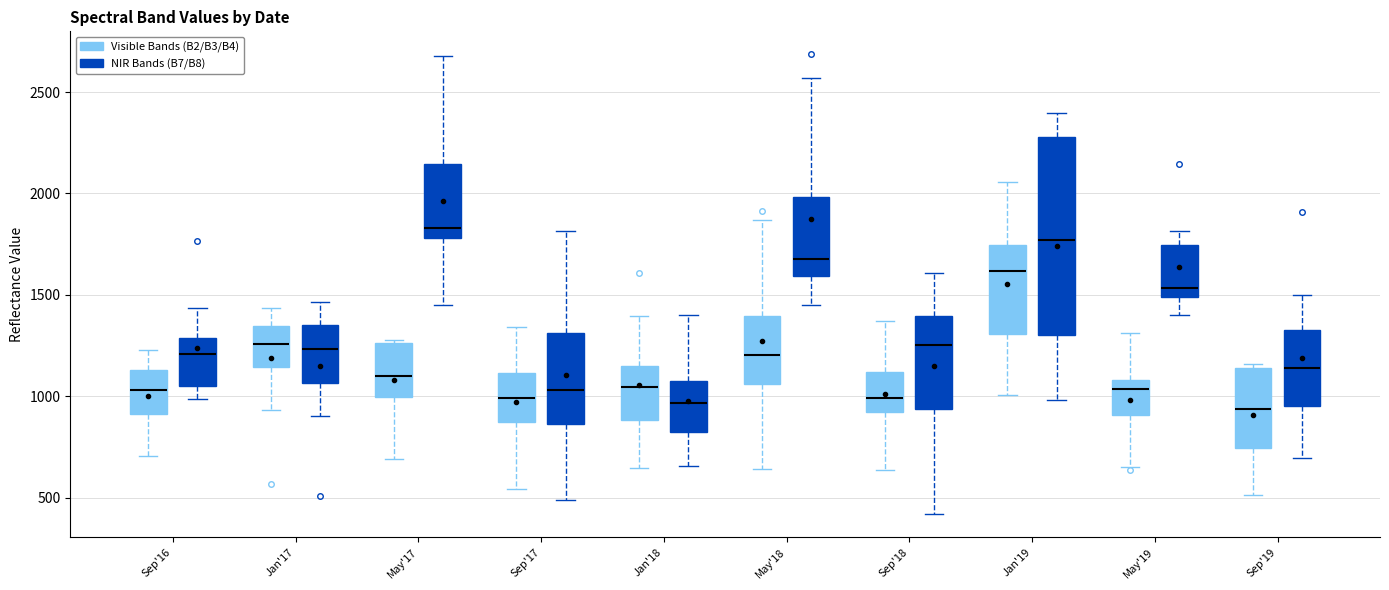

Reading left to right, read every box against the y-axis: the position of its median line, the range the box covers, and the ends of its whiskers. The values are not printed on the chart, so give them approximately, as read against the axis.

Sep'16 (Visible Bands (B2/B3/B4)): median 1050, box 900 to 1150, whiskers 700 to 1250
Sep'16 (NIR Bands (B7/B8)): median 1200, box 1050 to 1300, whiskers 1000 to 1450
Jan'17 (Visible Bands (B2/B3/B4)): median 1250, box 1150 to 1350, whiskers 950 to 1450
Jan'17 (NIR Bands (B7/B8)): median 1250, box 1050 to 1350, whiskers 900 to 1450
May'17 (Visible Bands (B2/B3/B4)): median 1100, box 1000 to 1250, whiskers 700 to 1300
May'17 (NIR Bands (B7/B8)): median 1850, box 1800 to 2150, whiskers 1450 to 2700
Sep'17 (Visible Bands (B2/B3/B4)): median 1000, box 850 to 1100, whiskers 550 to 1350
Sep'17 (NIR Bands (B7/B8)): median 1050, box 850 to 1300, whiskers 500 to 1800
Jan'18 (Visible Bands (B2/B3/B4)): median 1050, box 900 to 1150, whiskers 650 to 1400
Jan'18 (NIR Bands (B7/B8)): median 950, box 800 to 1050, whiskers 650 to 1400
May'18 (Visible Bands (B2/B3/B4)): median 1200, box 1050 to 1400, whiskers 650 to 1850
May'18 (NIR Bands (B7/B8)): median 1700, box 1600 to 2000, whiskers 1450 to 2550
Sep'18 (Visible Bands (B2/B3/B4)): median 1000, box 900 to 1100, whiskers 650 to 1350
Sep'18 (NIR Bands (B7/B8)): median 1250, box 950 to 1400, whiskers 400 to 1600
Jan'19 (Visible Bands (B2/B3/B4)): median 1600, box 1300 to 1750, whiskers 1000 to 2050
Jan'19 (NIR Bands (B7/B8)): median 1750, box 1300 to 2300, whiskers 1000 to 2400
May'19 (Visible Bands (B2/B3/B4)): median 1050, box 900 to 1100, whiskers 650 to 1300
May'19 (NIR Bands (B7/B8)): median 1550, box 1500 to 1750, whiskers 1400 to 1800
Sep'19 (Visible Bands (B2/B3/B4)): median 950, box 750 to 1150, whiskers 500 to 1150 (just above the box's upper edge)
Sep'19 (NIR Bands (B7/B8)): median 1150, box 950 to 1300, whiskers 700 to 1500